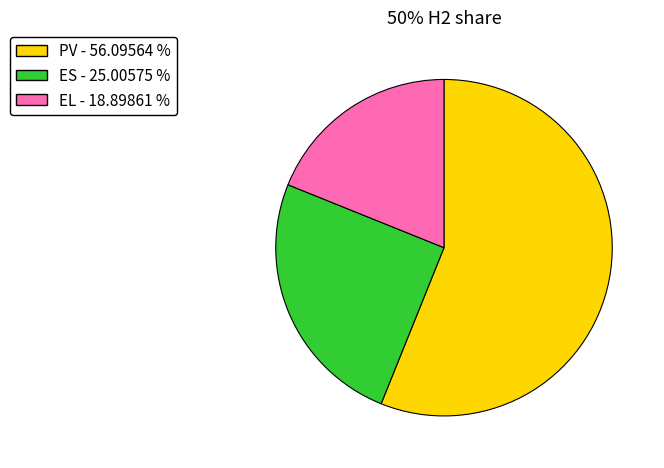

What is the largest slice in the pie chart?

PV